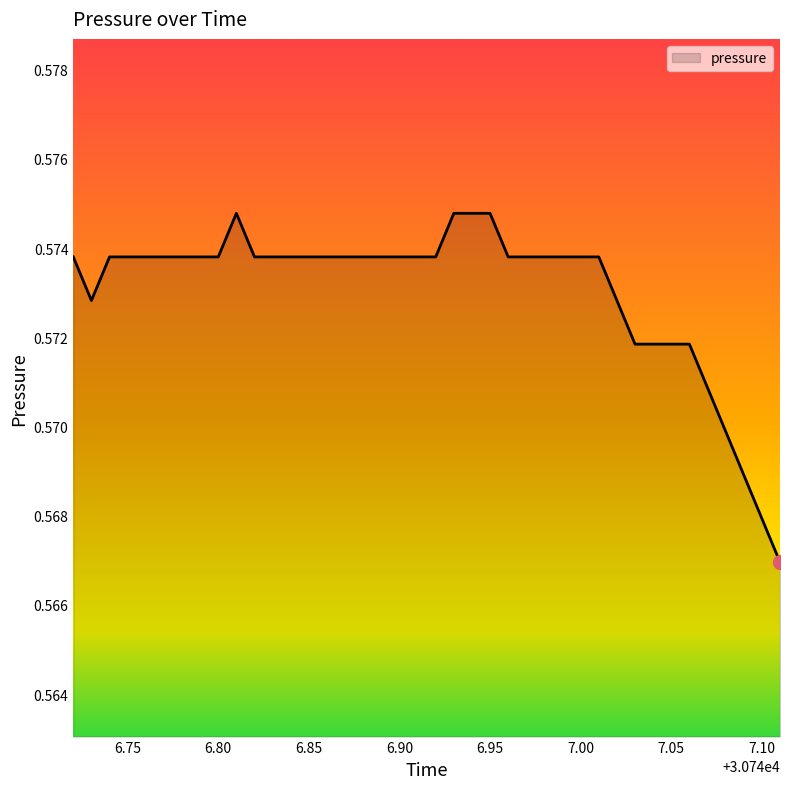

How many points are lower than both their immediate neighbors (excluding endpoints)?

1